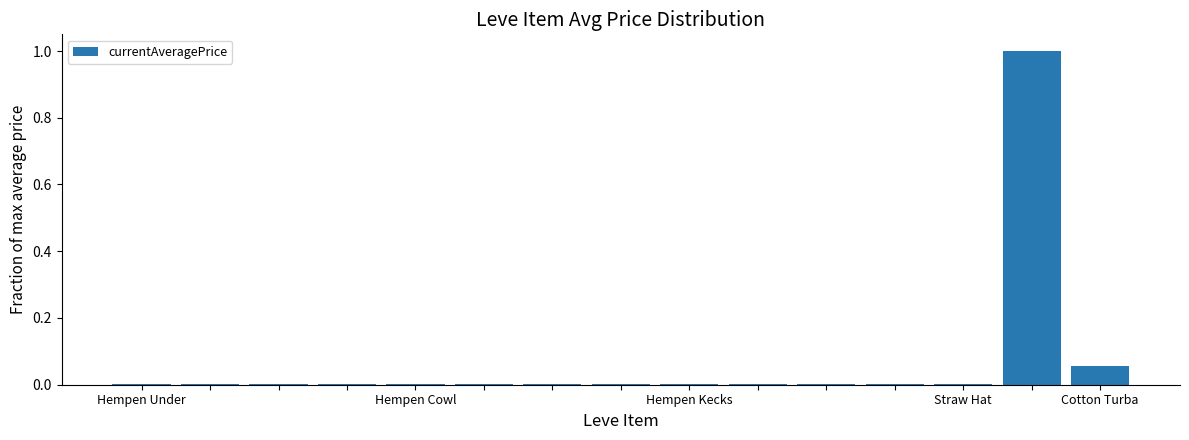

What is the greatest value displayed?

1.0